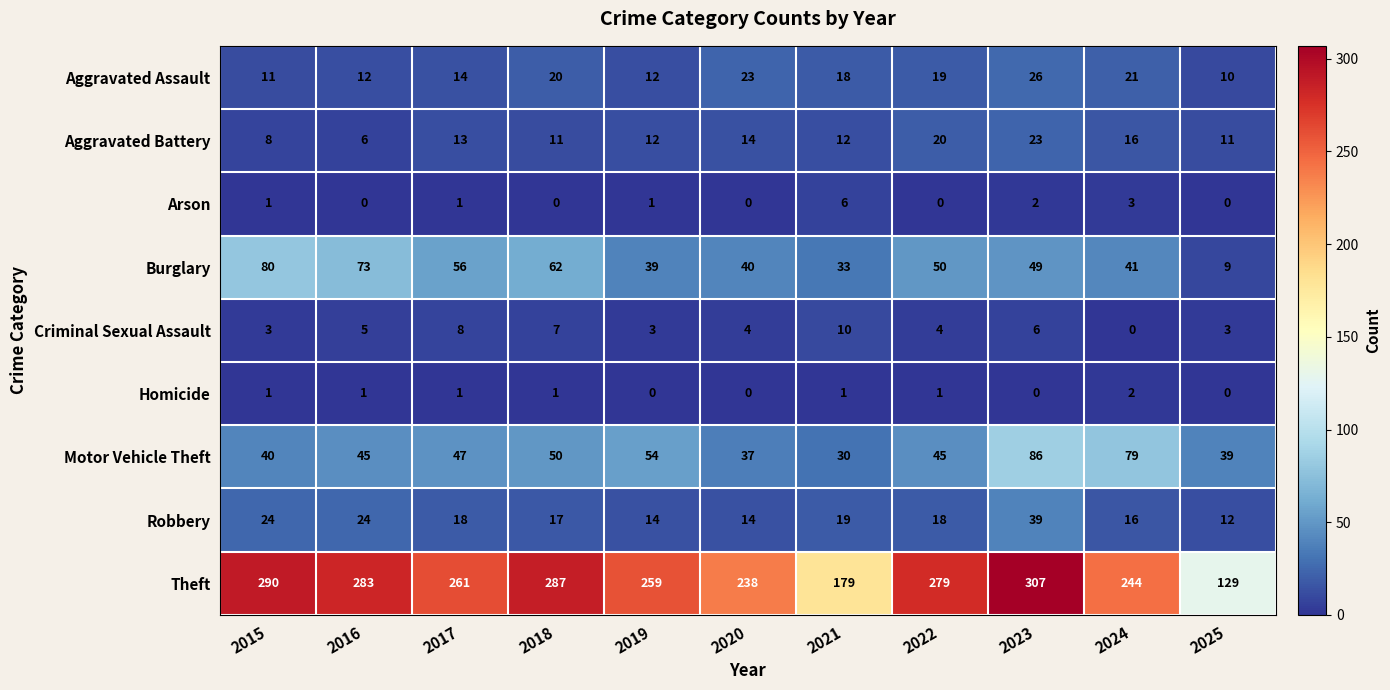

What is the average value of the Burglary series?

48